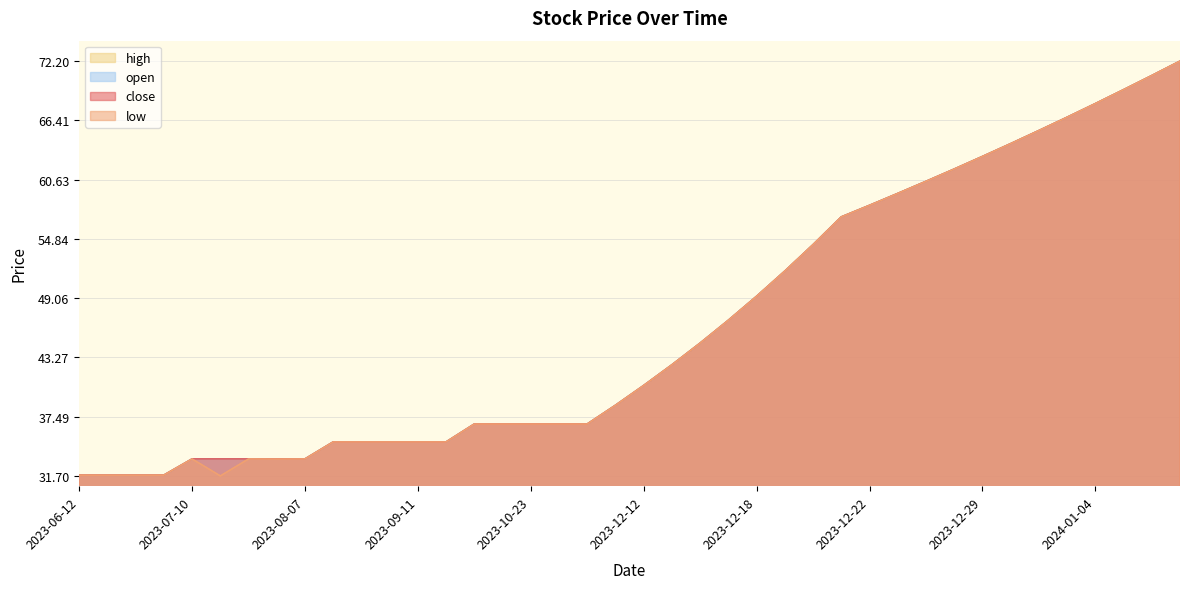

What is the value of the open point at the 27th from the left?

54.3